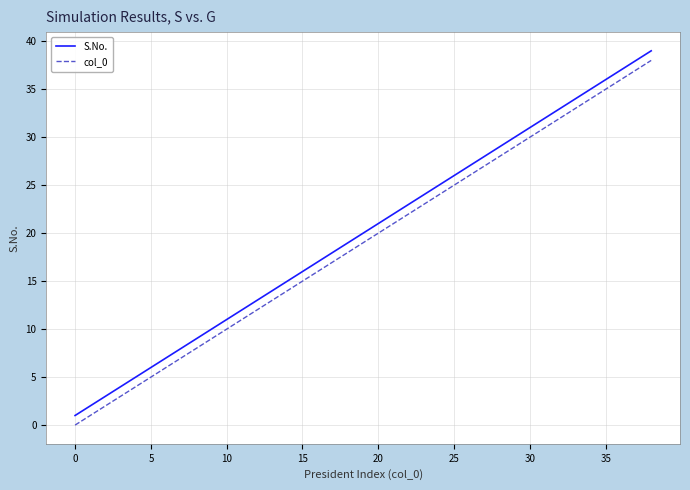

Count the number of data series in this chart.

2